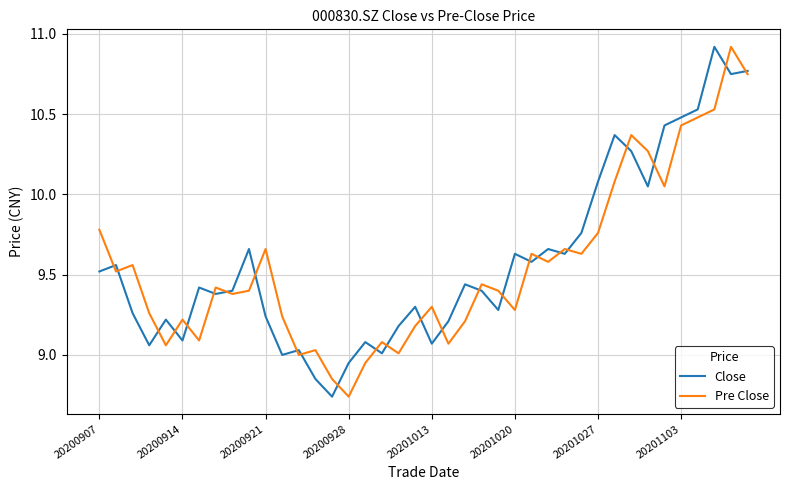

What is the maximum value for Pre Close?

10.9